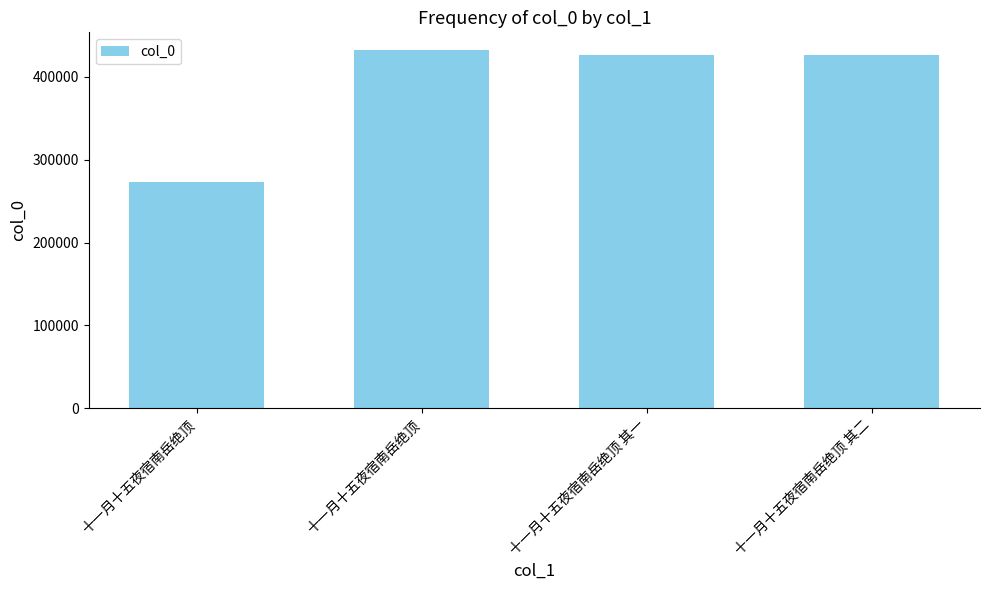

What is the difference between the maximum and minimum values?

159048